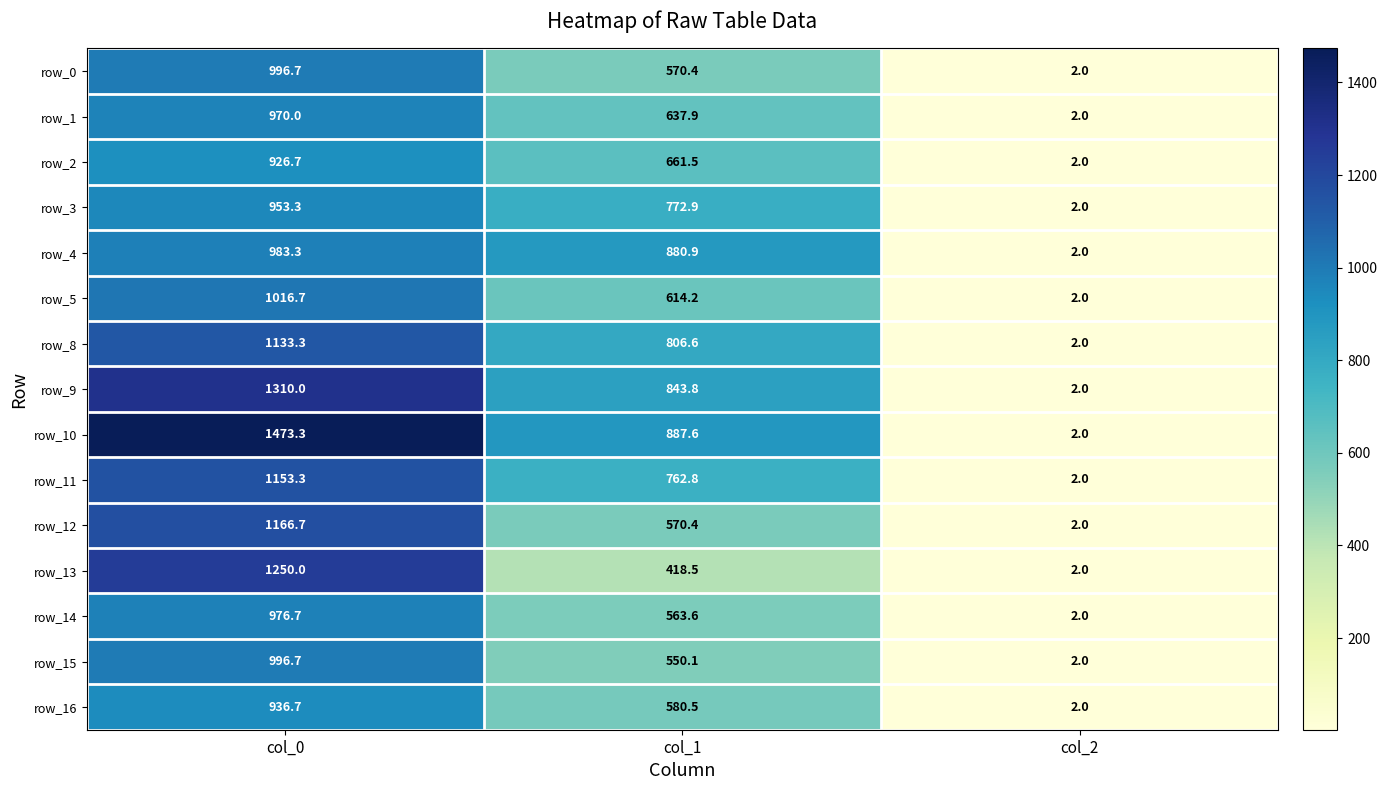

How many categories are shown in the chart?

3